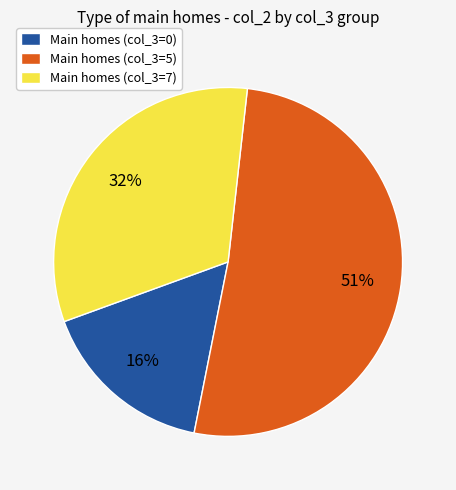

Which slice is the smallest?

Main homes (col_3=0)